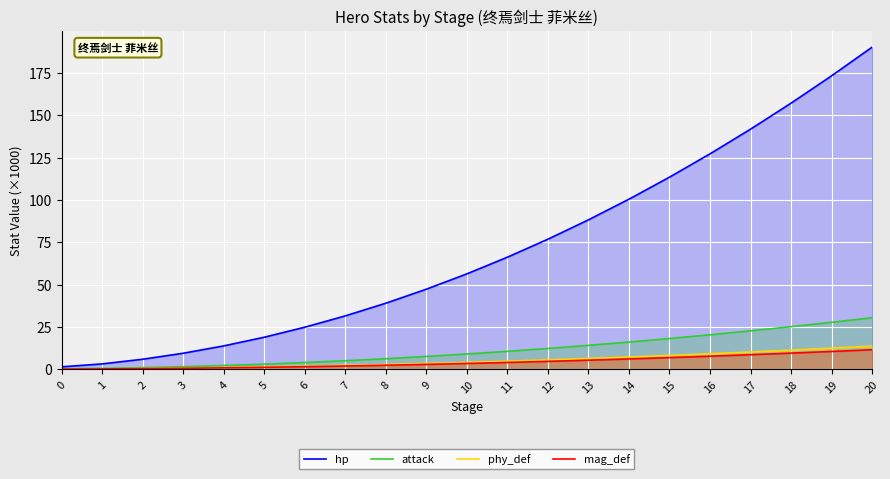

What is the difference between the maximum and minimum values in the attack series?

30.2